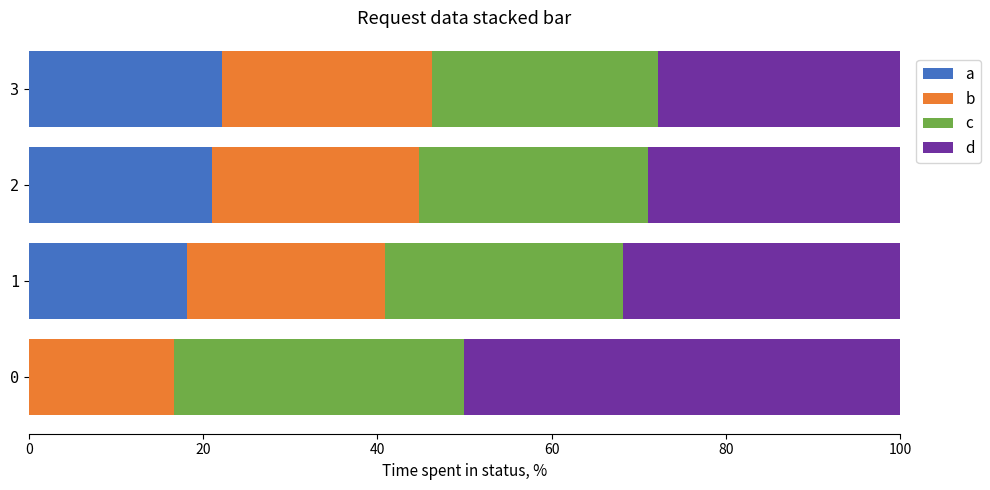

True or false: a has a value of 21.1 at 2.

True